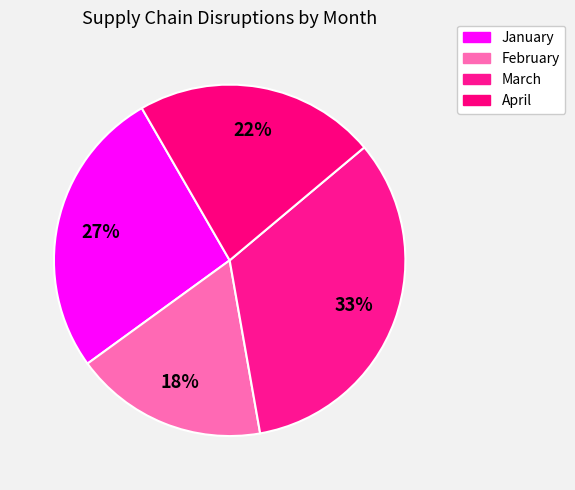

Count the number of slices in the pie.

4